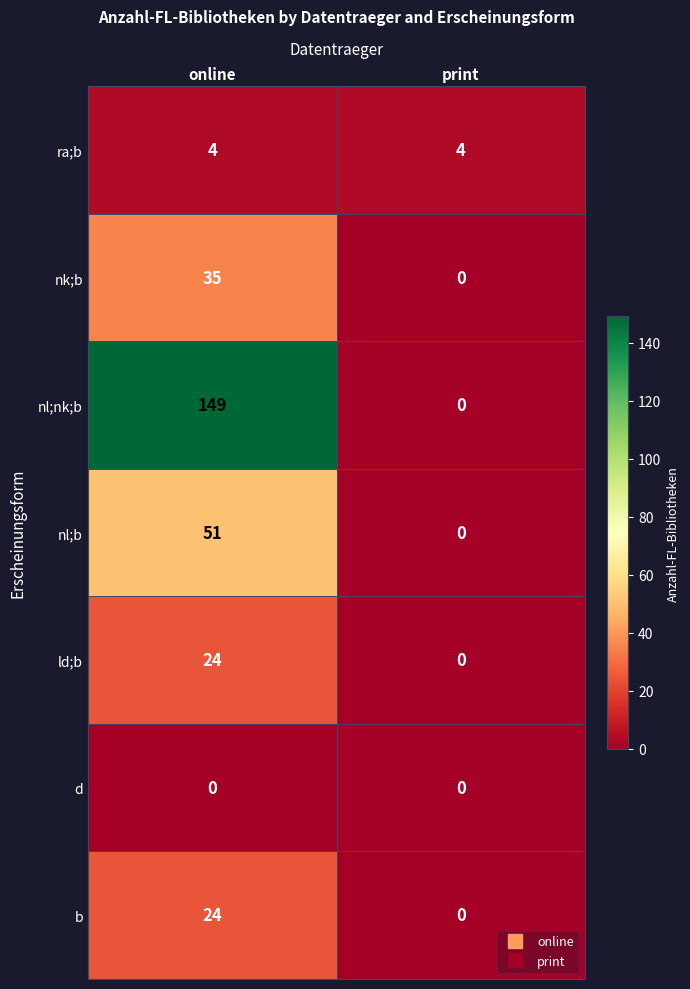

How many values in the b series are below 24?

1